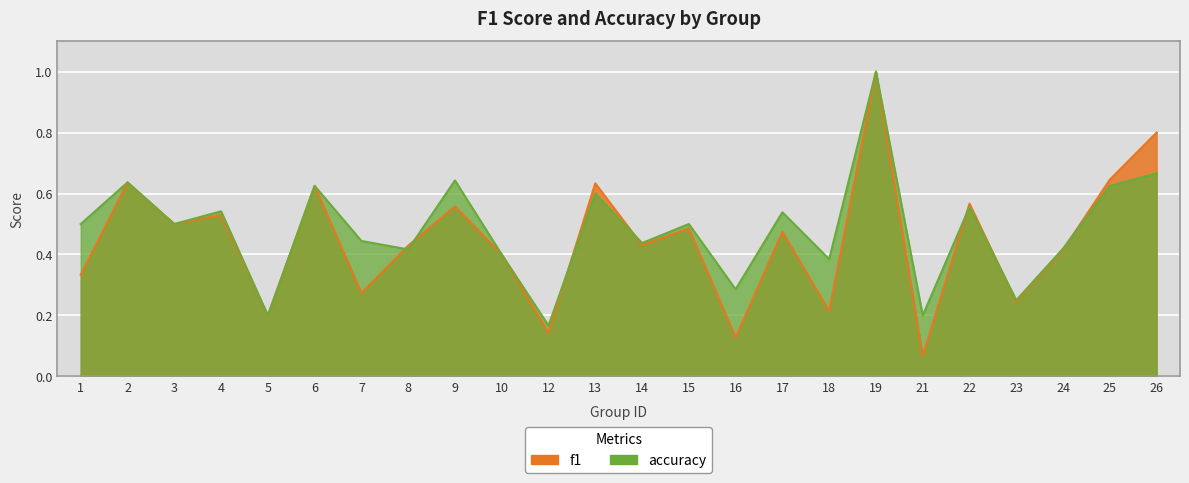

Reading left to right, extract all data points from this chart.

f1: 1=0.3	2=0.6	3=0.5	4=0.5	5=0.2	6=0.6	7=0.3	8=0.4	9=0.6	10=0.4	12=0.1	13=0.6	14=0.4	15=0.5	16=0.1	17=0.5	18=0.2	19=1.0	21=0.1	22=0.6	23=0.2	24=0.4	25=0.6	26=0.8
accuracy: 1=0.5	2=0.6	3=0.5	4=0.5	5=0.2	6=0.6	7=0.4	8=0.4	9=0.6	10=0.4	12=0.2	13=0.6	14=0.4	15=0.5	16=0.3	17=0.5	18=0.4	19=1.0	21=0.2	22=0.6	23=0.2	24=0.4	25=0.6	26=0.7